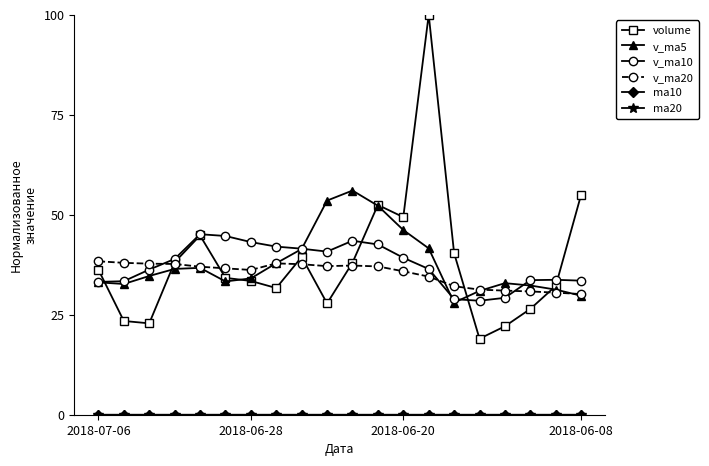

Which series has the widest spread of values?

volume